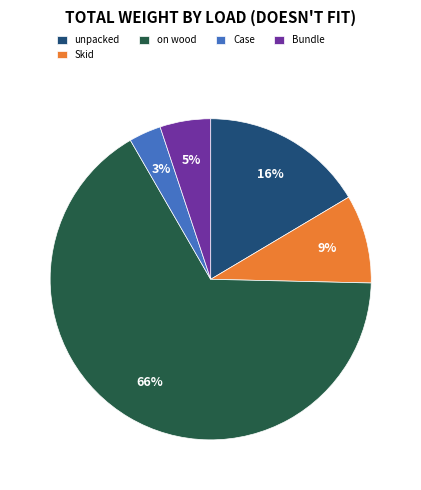

To the nearest percent, what is the average slice percentage?

20%